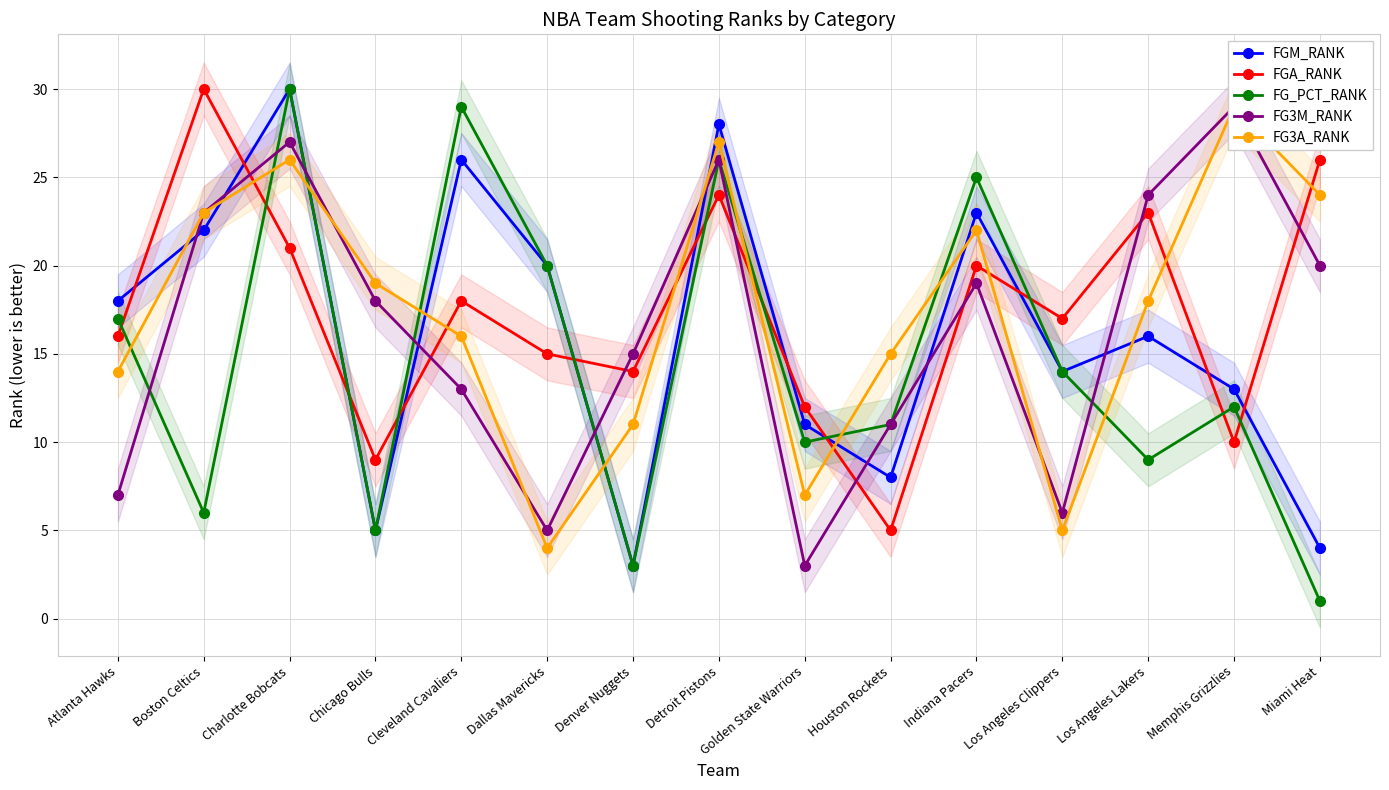

True or false: FG3M_RANK has more than 1 interior local peaks.

True